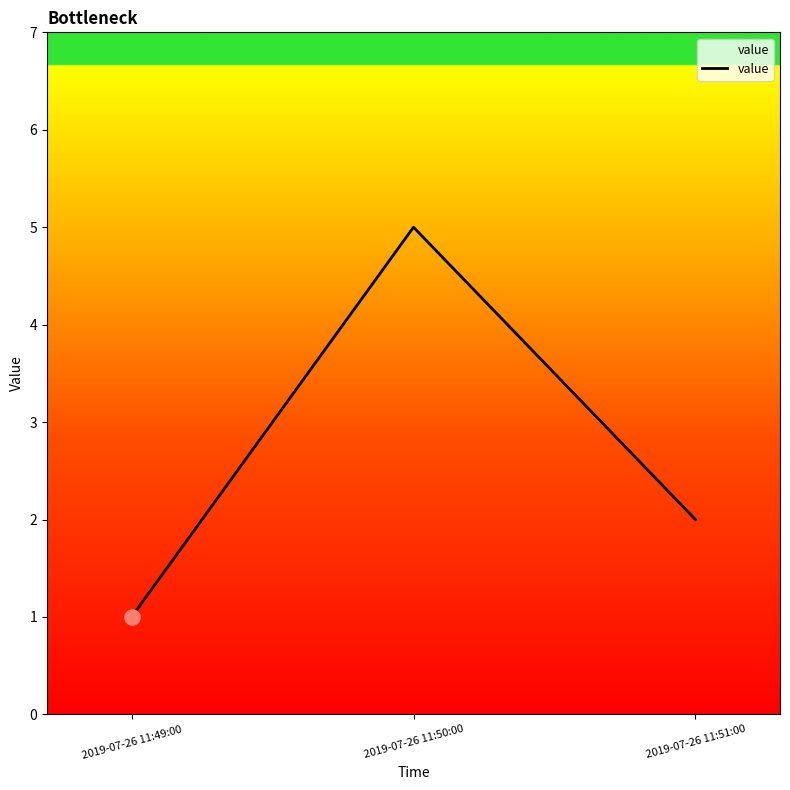

What is the change in value from 2019-07-26 11:50:00 to 2019-07-26 11:51:00?

-3